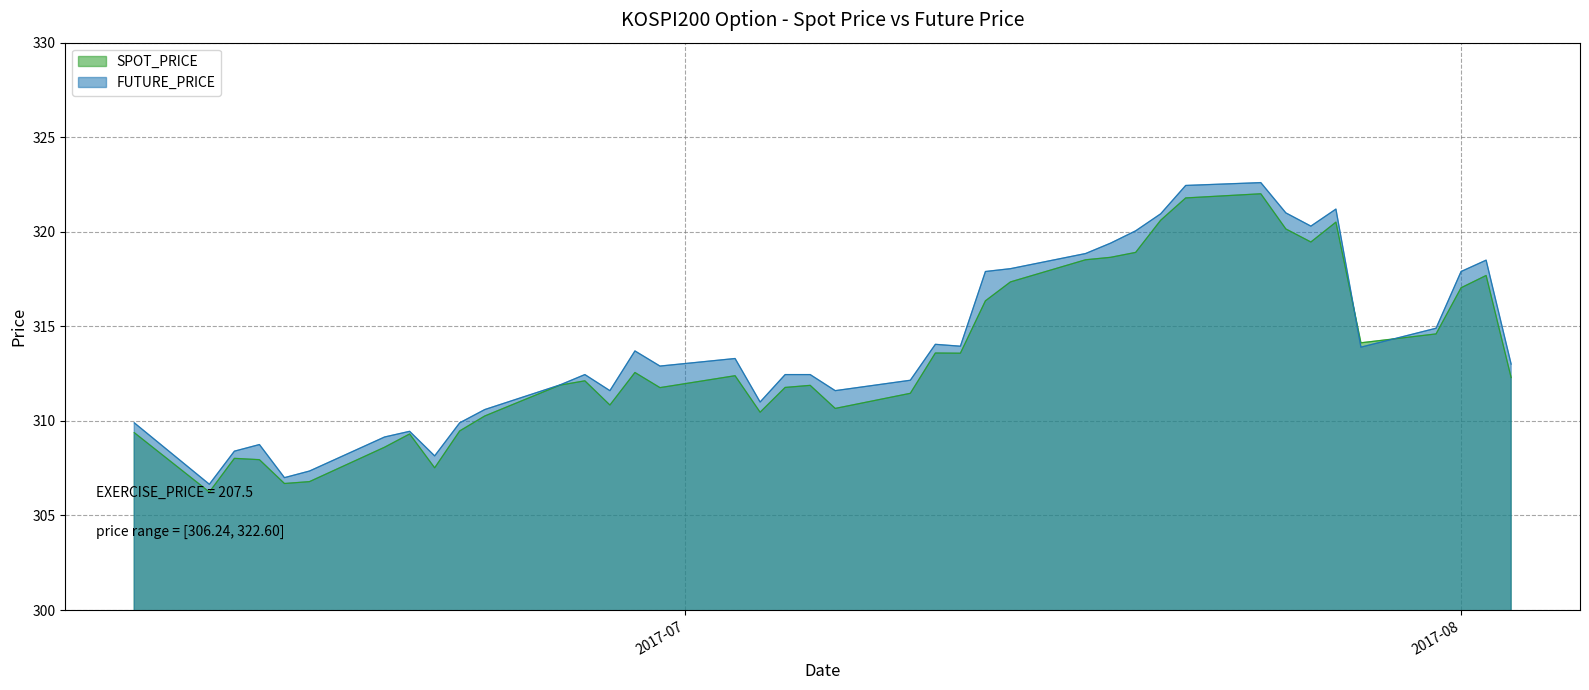

Where is SPOT_PRICE nearest to the value 314?

2017-07-28